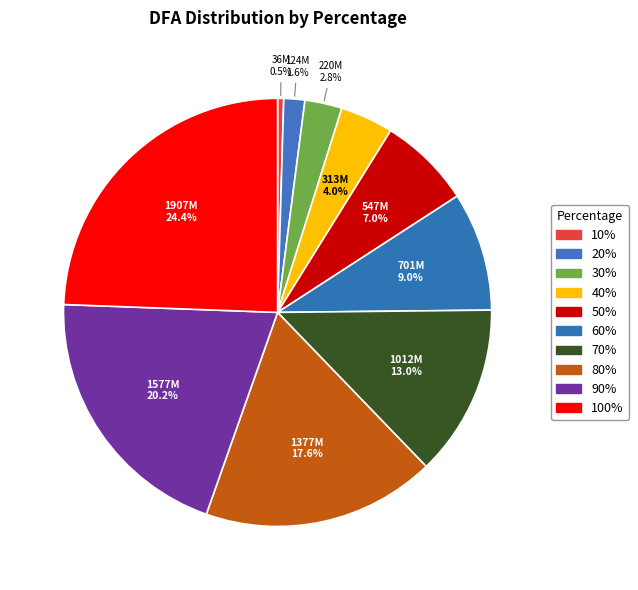

How many slices are in this pie chart?

10